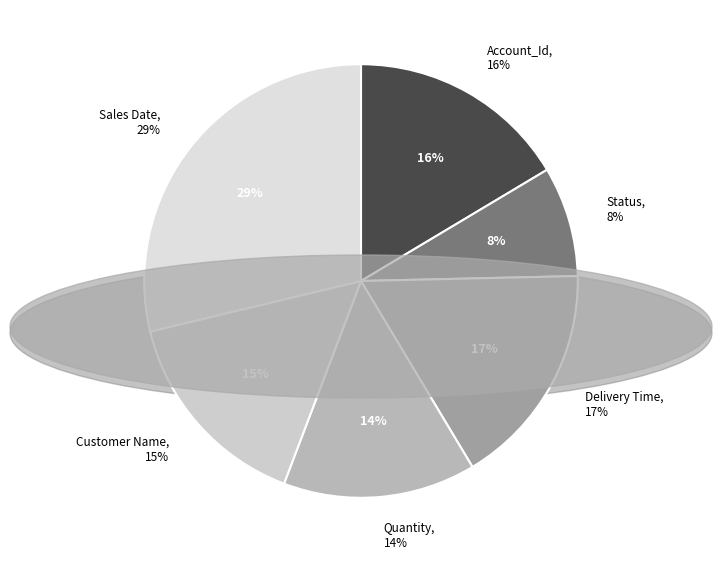

How many slices are in this pie chart?

6